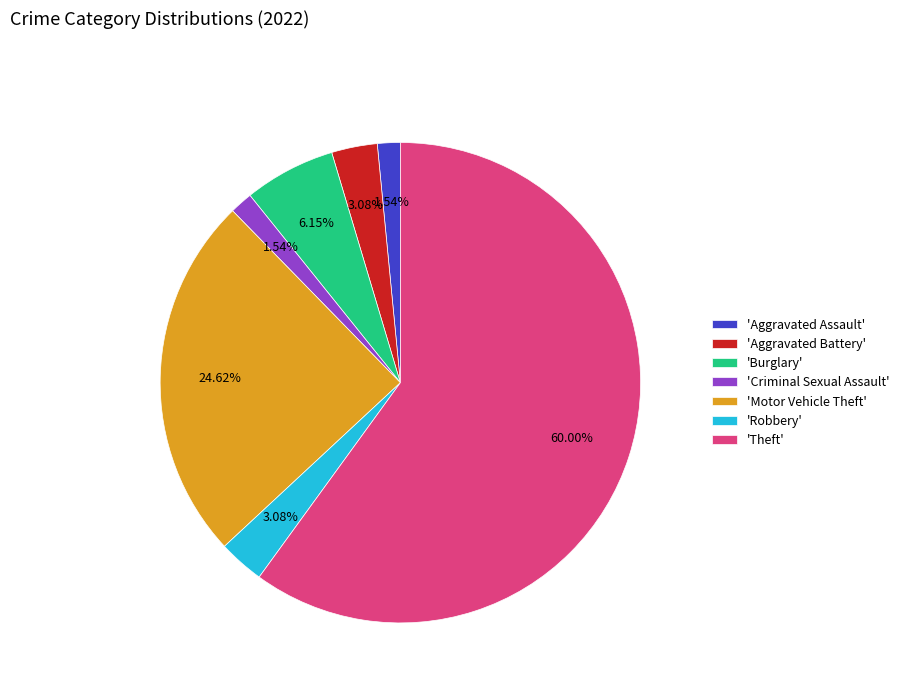

Between 'Motor Vehicle Theft' and 'Burglary', which is larger?

'Motor Vehicle Theft'